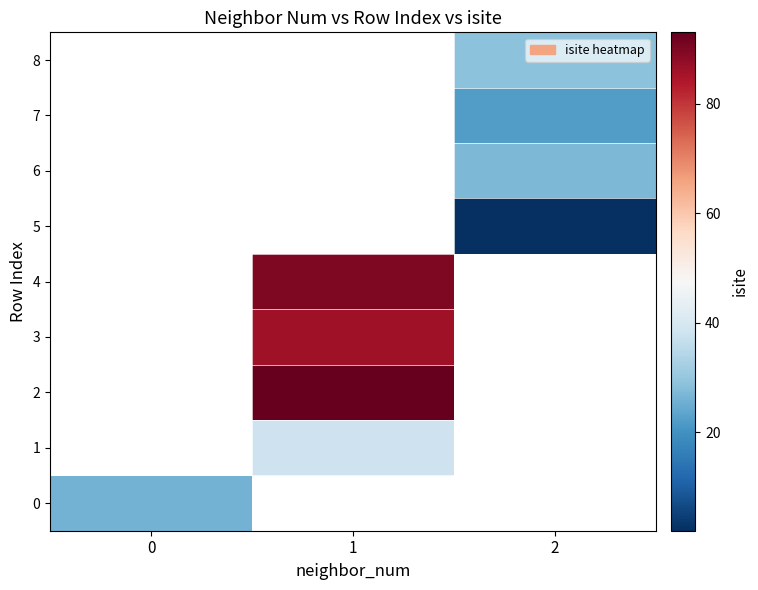

The value of 2 at 1 is 125.5. True or false?

False